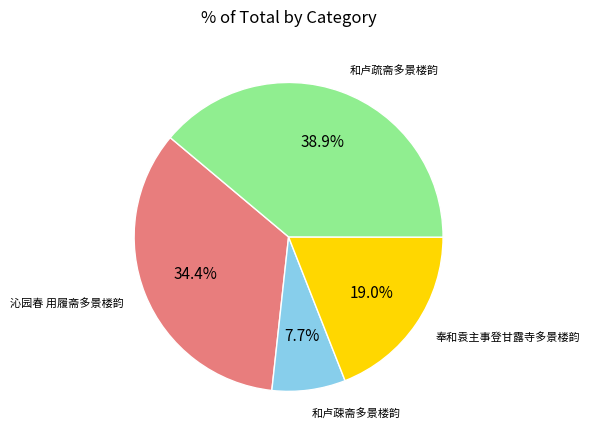

Does any single category account for the majority?

No